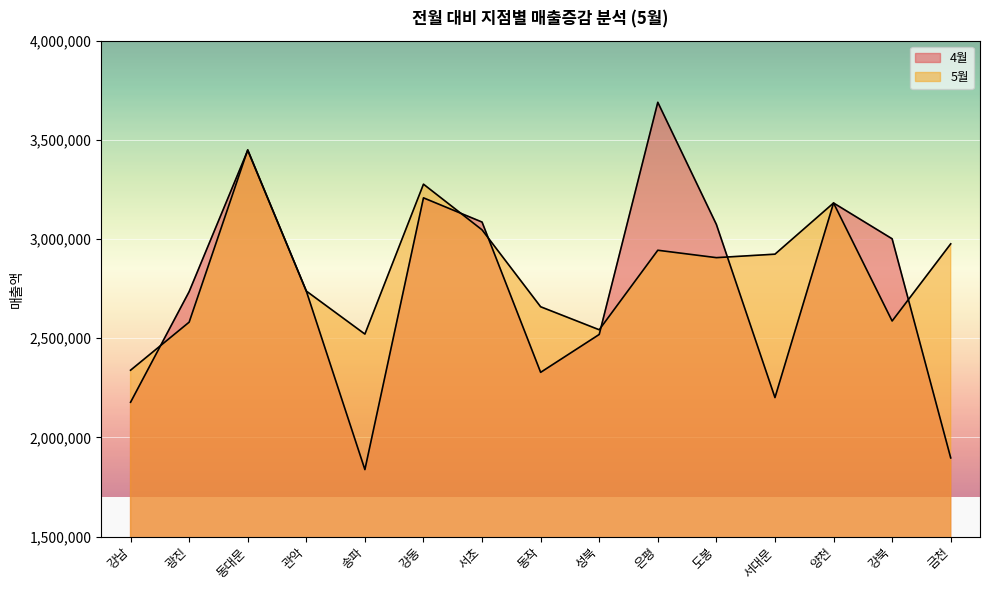

How many intersections are there between 4월 and 5월?

7